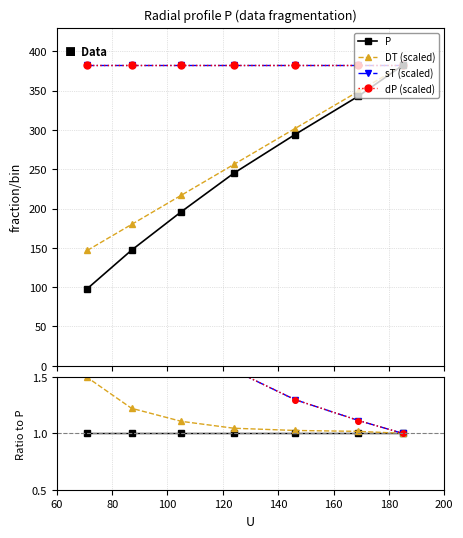

Count the number of data series in this chart.

4